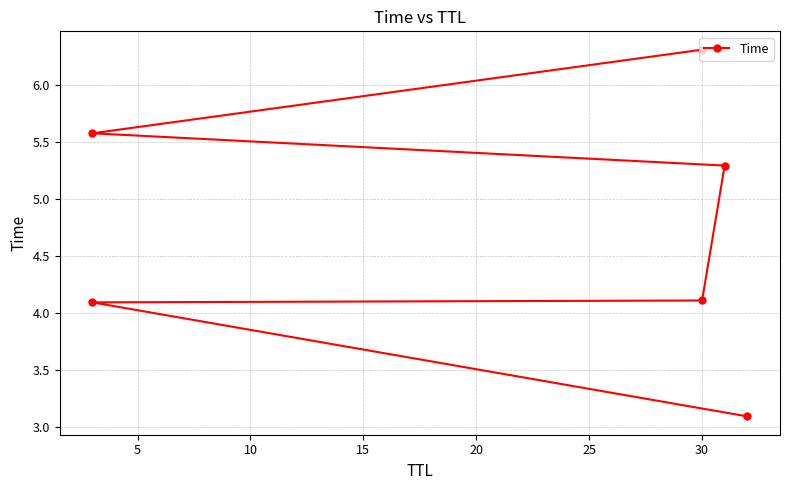

What is the difference between the values at 25 and 15?

1.0